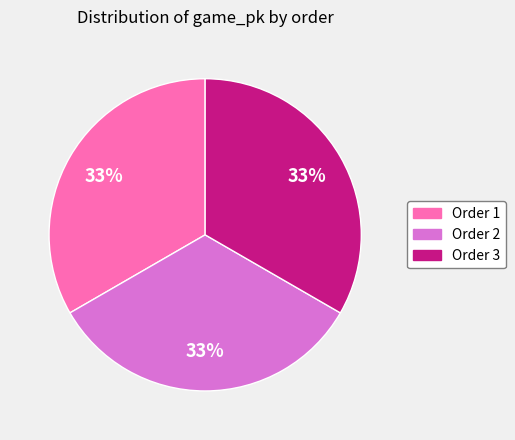

To the nearest percent, what is the average slice percentage?

33%